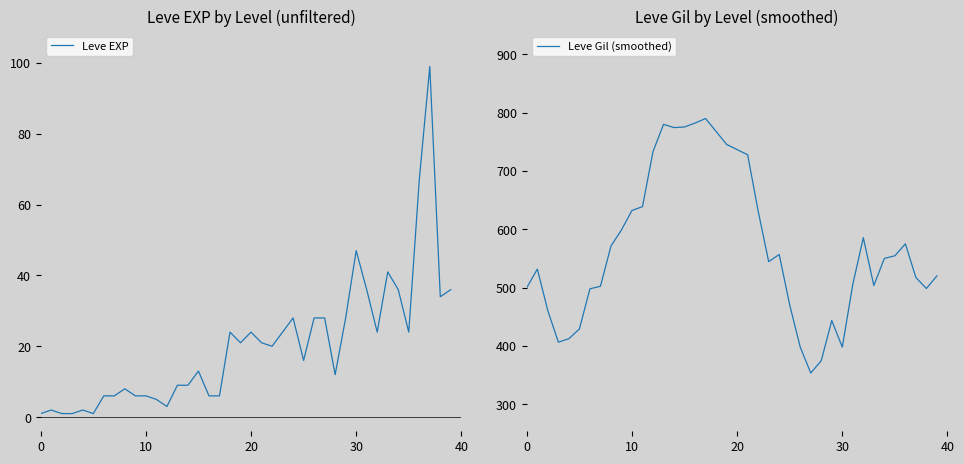

True or false: Leve Gil (smoothed) has a value of 198.7 at 0.

False